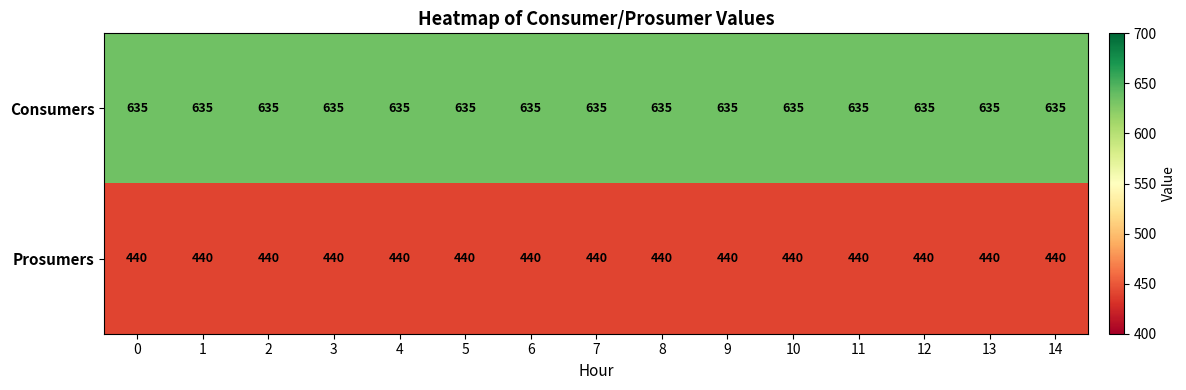

At how many categories does at least one series exceed 609?

15